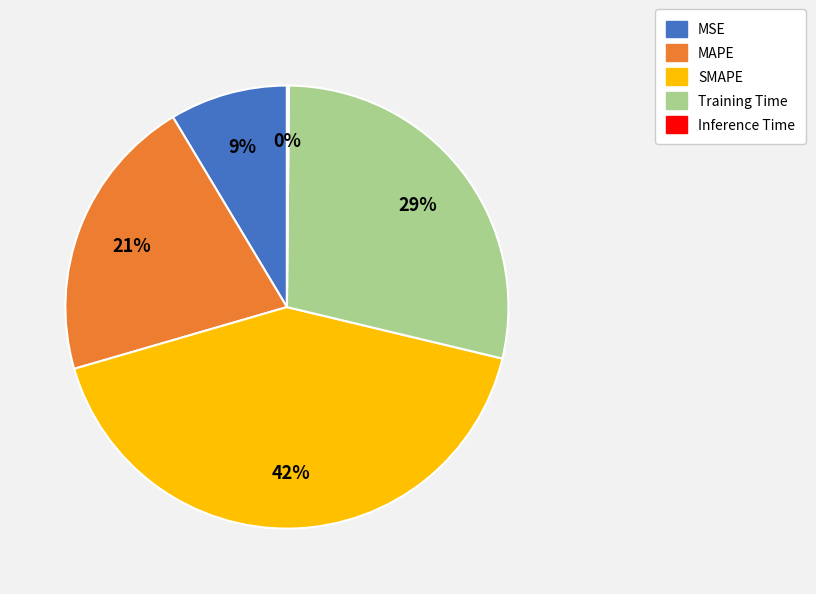

Combined, do Training Time and MSE account for over 50%?

No